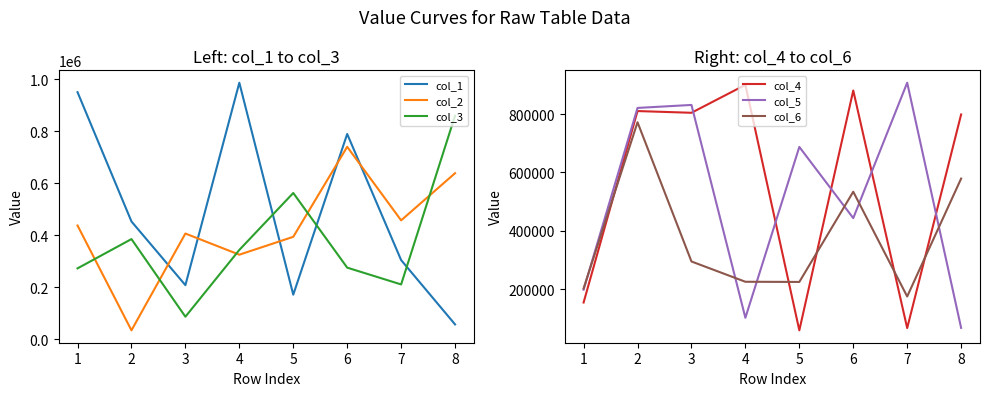

The value of col_6 at 7 is 276737. True or false?

False